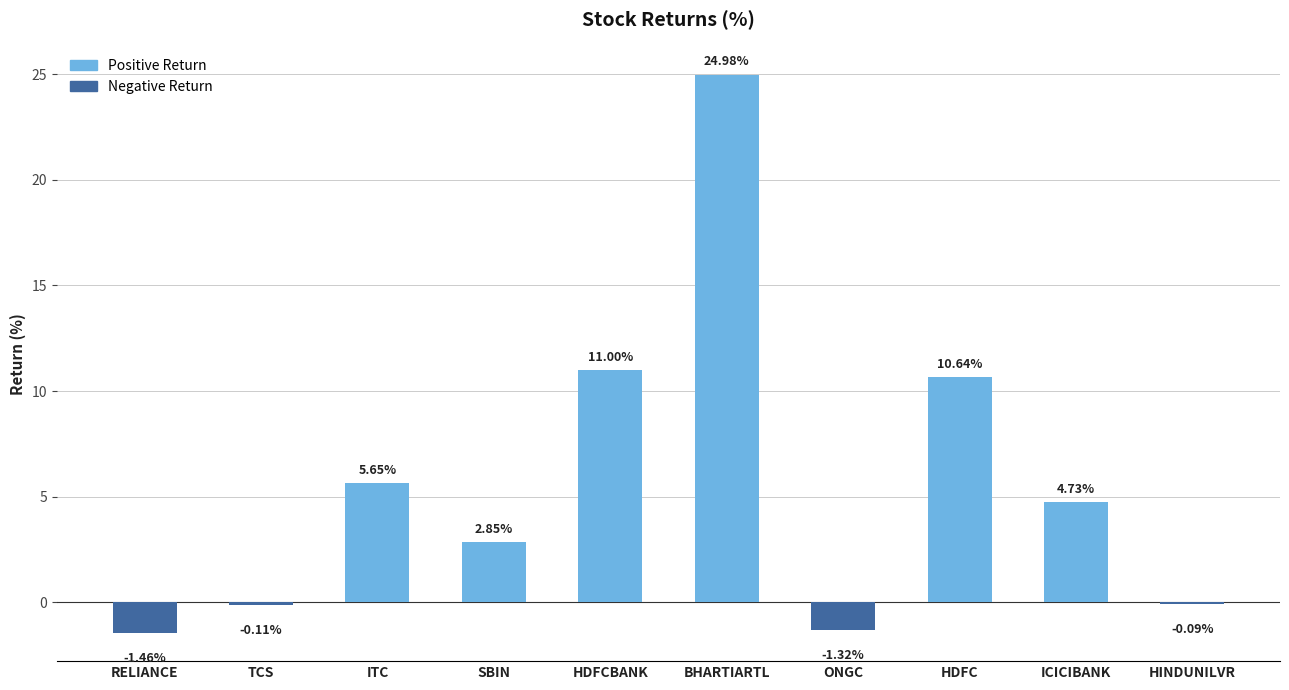

What is the average value?

5.7